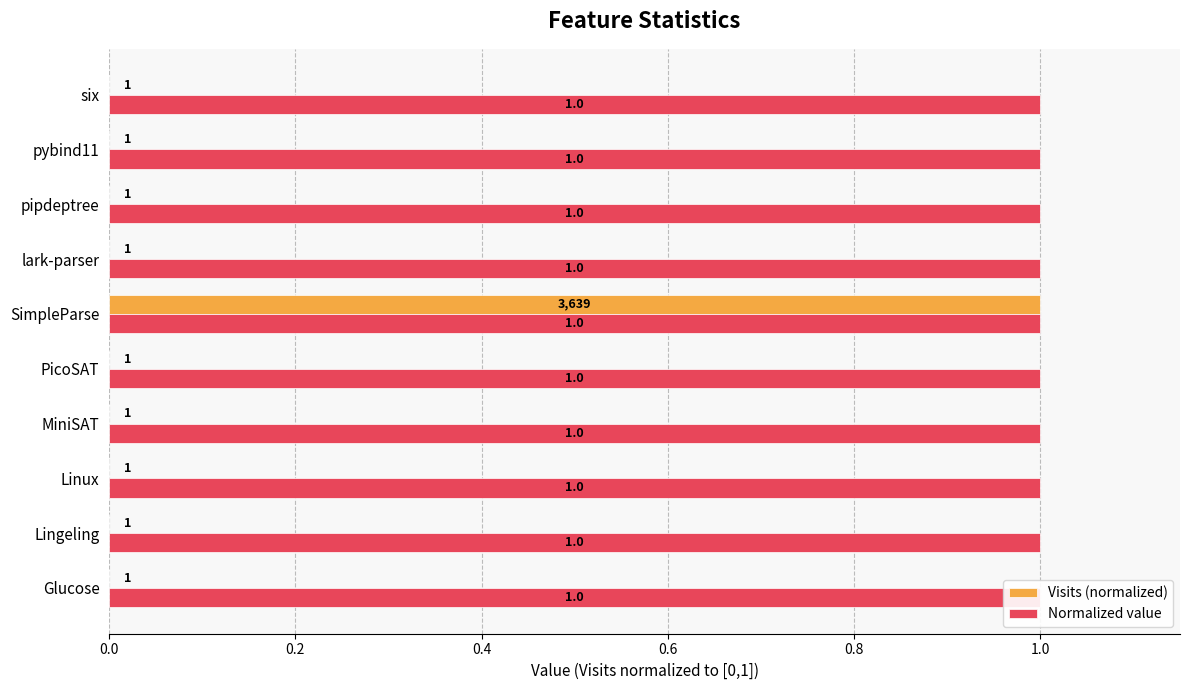

Which has a higher value, PicoSAT or Lingeling?

PicoSAT